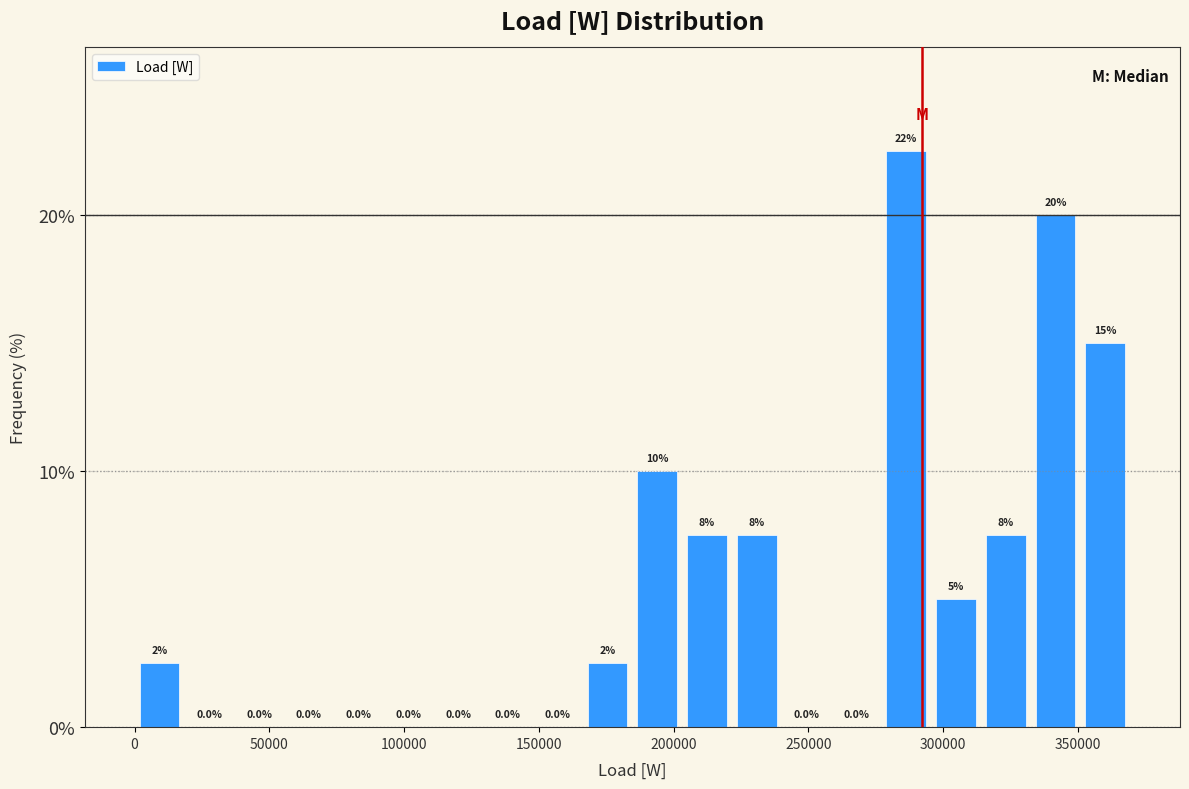

Read against the x-axis, roughly where is the centre of the tallest bar?

285000